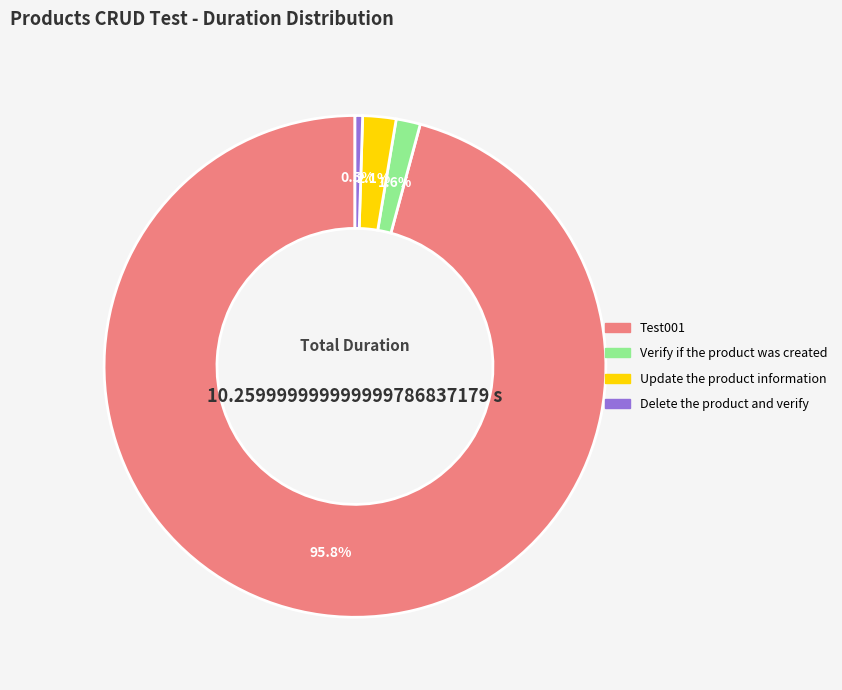

Count the number of slices in the pie.

4